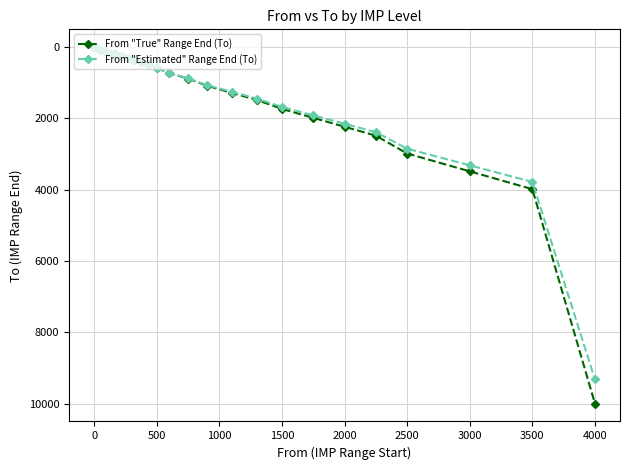

Rank the series by their maximum value, from lowest to highest.

From "Estimated" Range End (To), From "True" Range End (To)